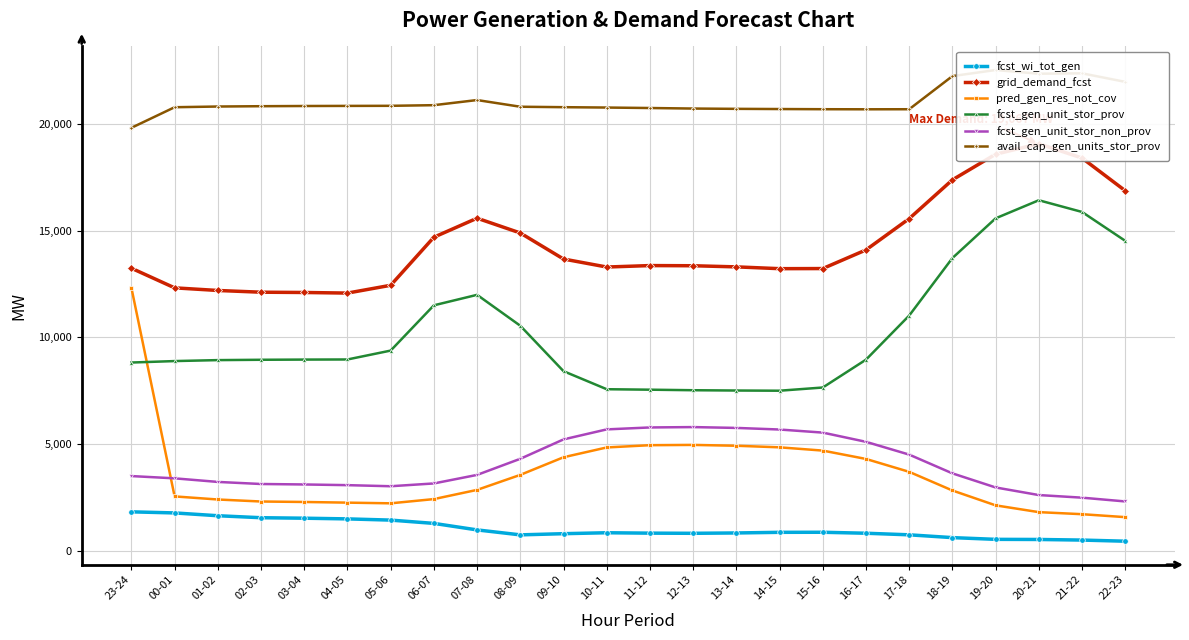

Reading left to right, extract all data points from this chart.

fcst_wi_tot_gen: 1830	1779	1648	1555	1532	1500	1443	1289	984	752	807	851	832	825	841	871	874	828	754	623	542	536	508	455
grid_demand_fcst: 13238	12319	12196	12115	12102	12074	12439	14690	15581	14888	13669	13294	13362	13354	13301	13217	13222	14095	15560	17376	18576	19067	18397	16867
pred_gen_res_not_cov: 12323	2553	2408	2314	2292	2261	2229	2427	2858	3561	4386	4845	4951	4964	4925	4851	4698	4307	3703	2830	2134	1816	1720	1582
fcst_gen_unit_stor_prov: 8822	8890	8935	8951	8960	8965	9381	11501	11992	10544	8417	7572	7550	7525	7511	7502	7652	8956	11021	13714	15574	16421	15873	14520
fcst_gen_unit_stor_non_prov: 3505	3399	3231	3134	3112	3080	3029	3160	3560	4314	5222	5691	5782	5799	5760	5685	5541	5109	4510	3632	2972	2616	2494	2317
avail_cap_gen_units_stor_prov: 19813	20777	20810	20825	20834	20839	20843	20873	21113	20800	20779	20762	20740	20715	20701	20692	20684	20680	20683	22234	22520	22346	22365	21964